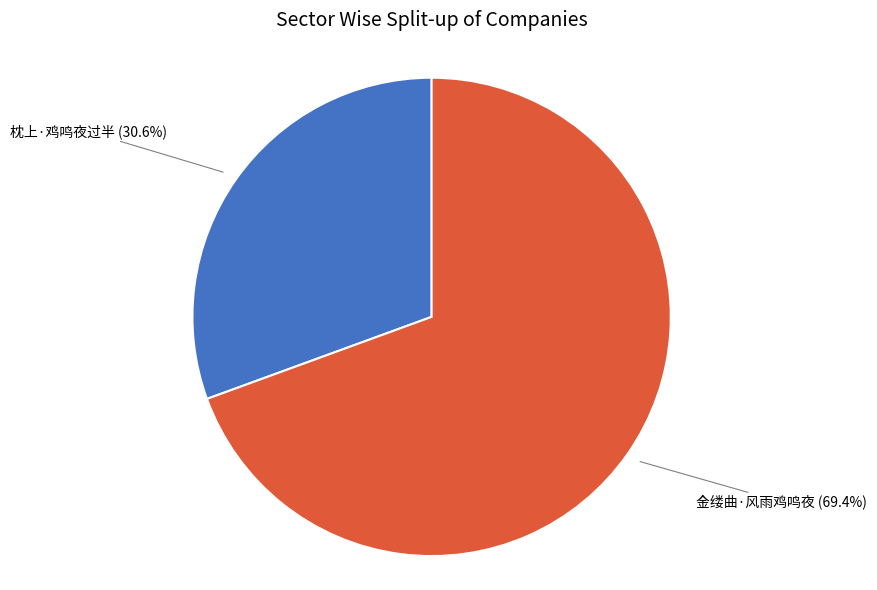

Is there any slice that represents more than half of the pie?

Yes